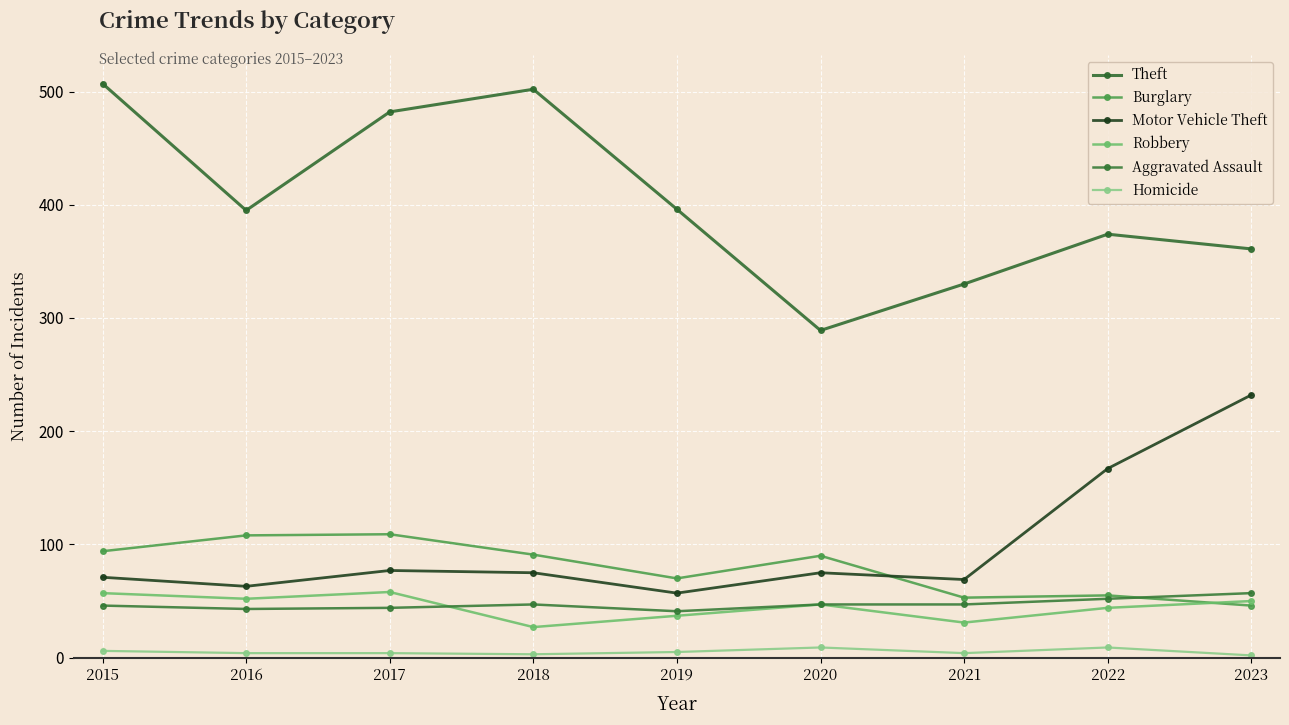

What is the value of the Motor Vehicle Theft point at the 2nd from the left?

63